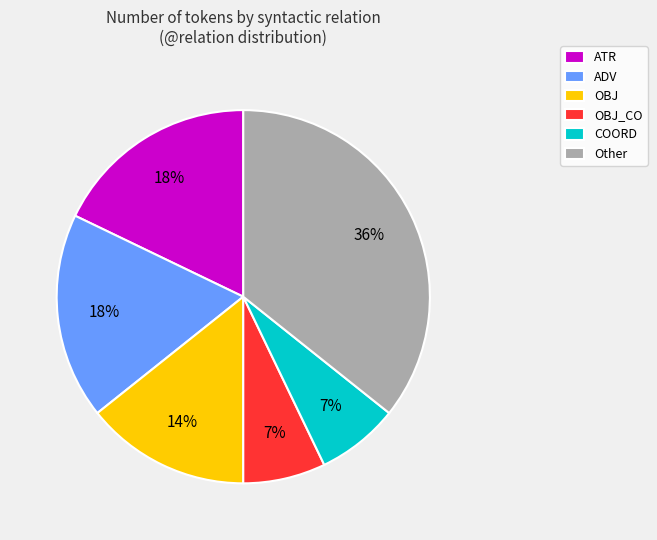

What is the largest slice in the pie chart?

Other